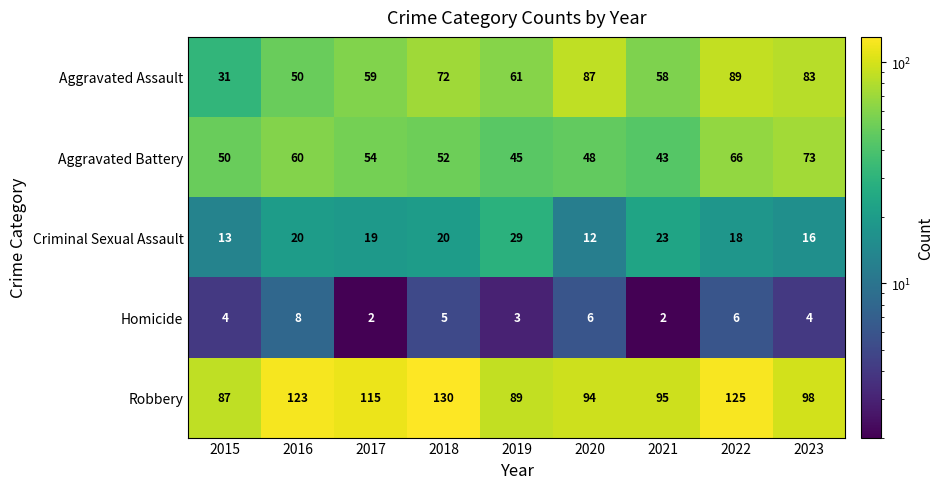

What is the smallest value displayed?

2